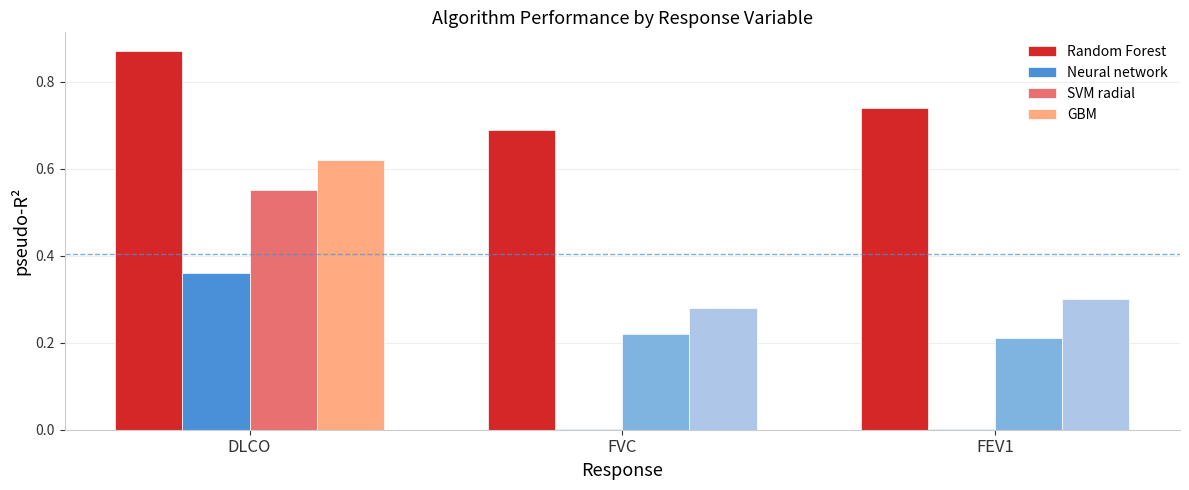

The value of GBM at DLCO is 0.9. True or false?

False